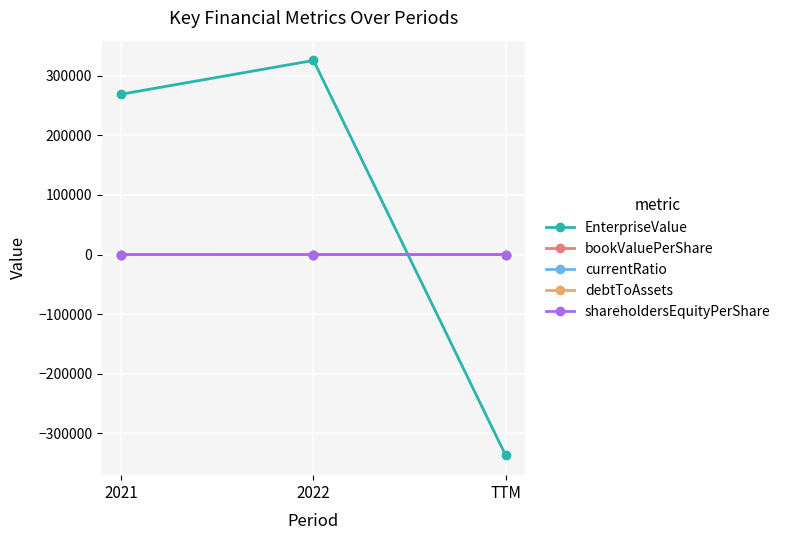

Does the chart have visible grid lines?

Yes